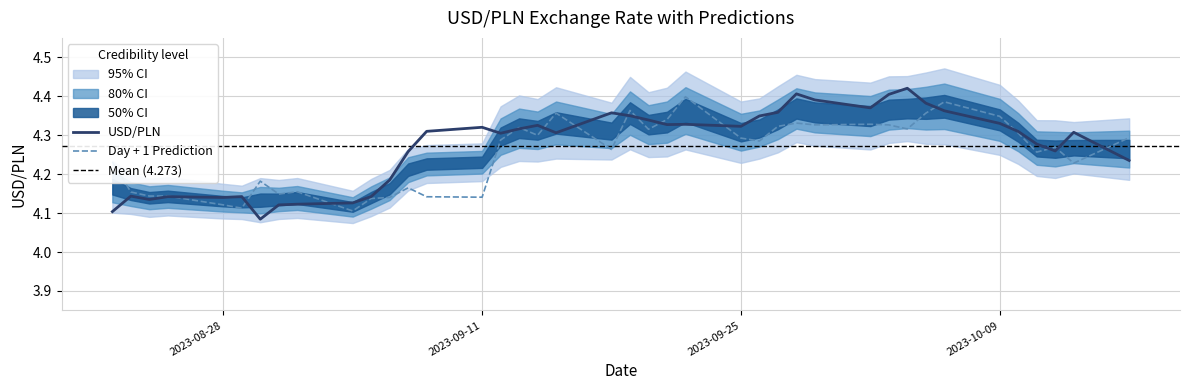

What is the maximum value for Day + 1 Prediction?

4.4